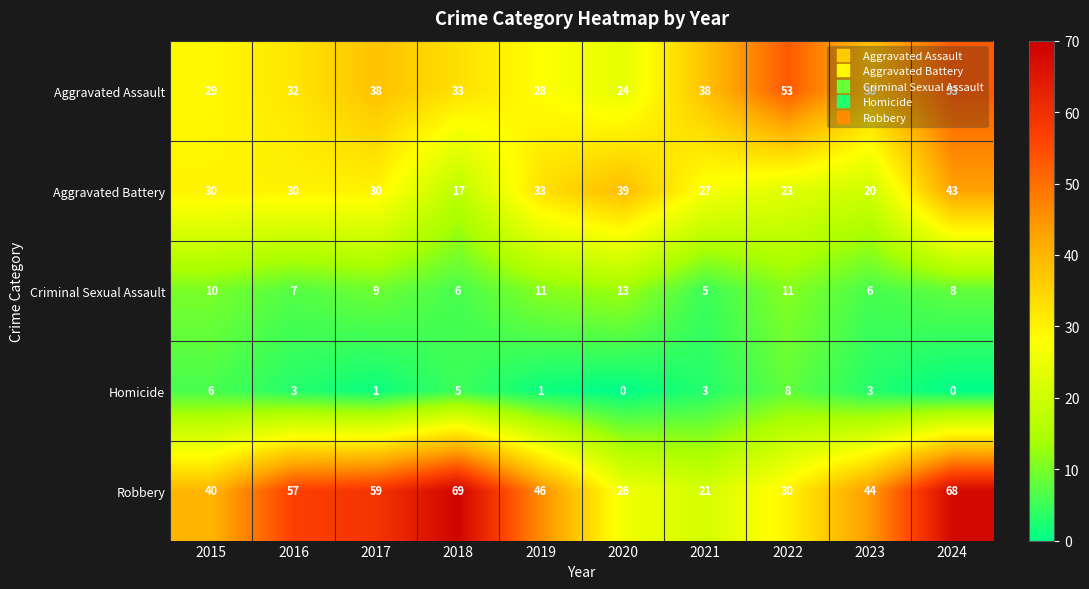

At 2016, list the series in order from smallest to largest.

Homicide, Criminal Sexual Assault, Aggravated Battery, Aggravated Assault, Robbery